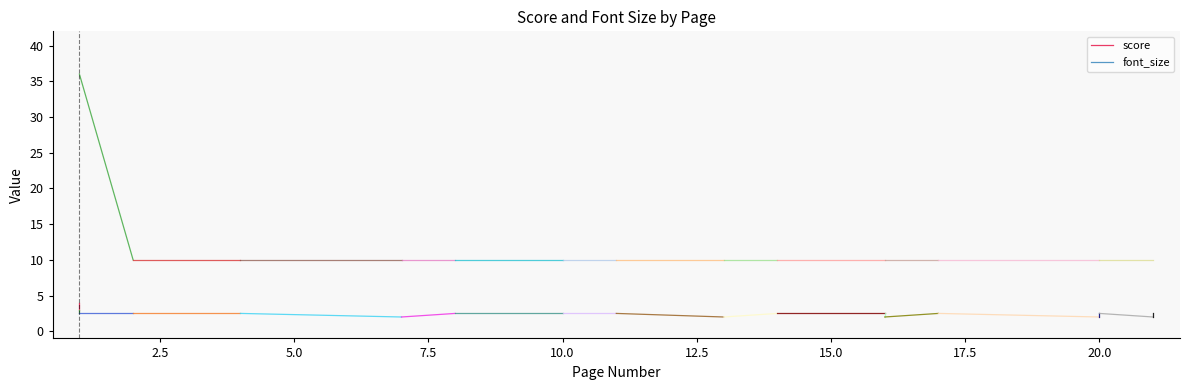

Does the chart have visible grid lines?

No